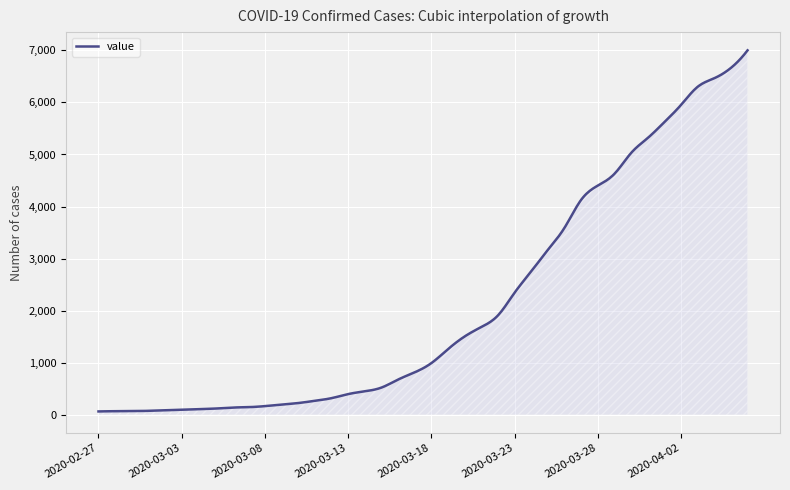

How many series are shown in this chart?

1